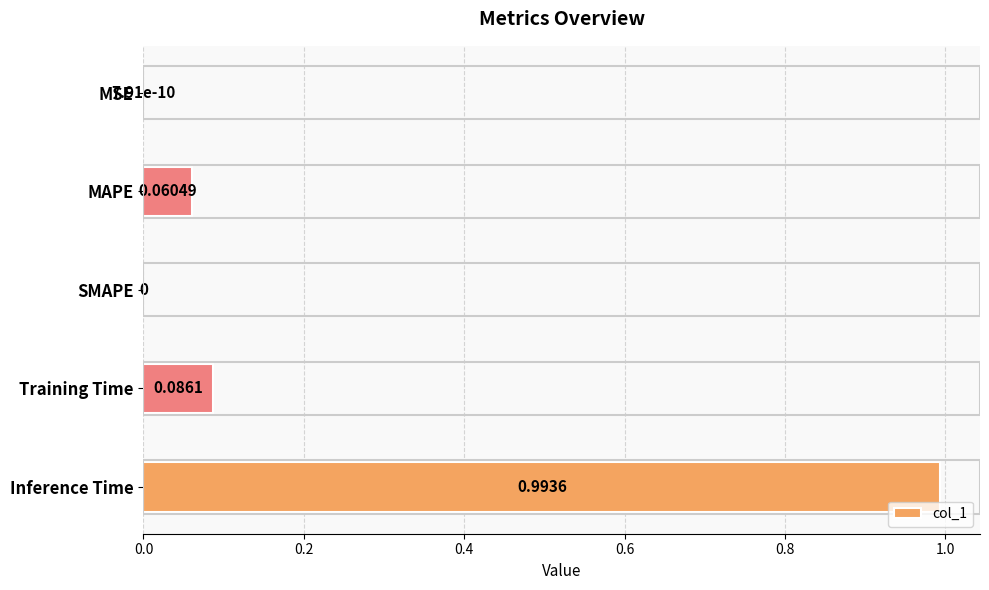

What is the change in value from MSE to Training Time?

+0.1